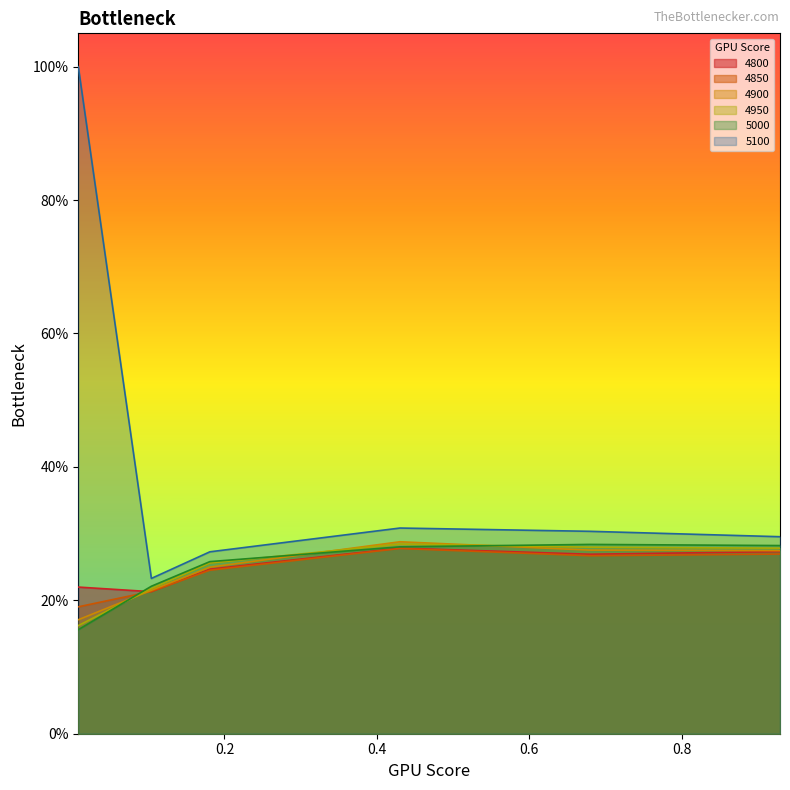

List the labels in order of 4900 value, smallest first.

0.00821917808219178, 0.1041095890410959, 0.1808219178082192, 0.9287671232876712, 0.6794520547945205, 0.4301369863013699